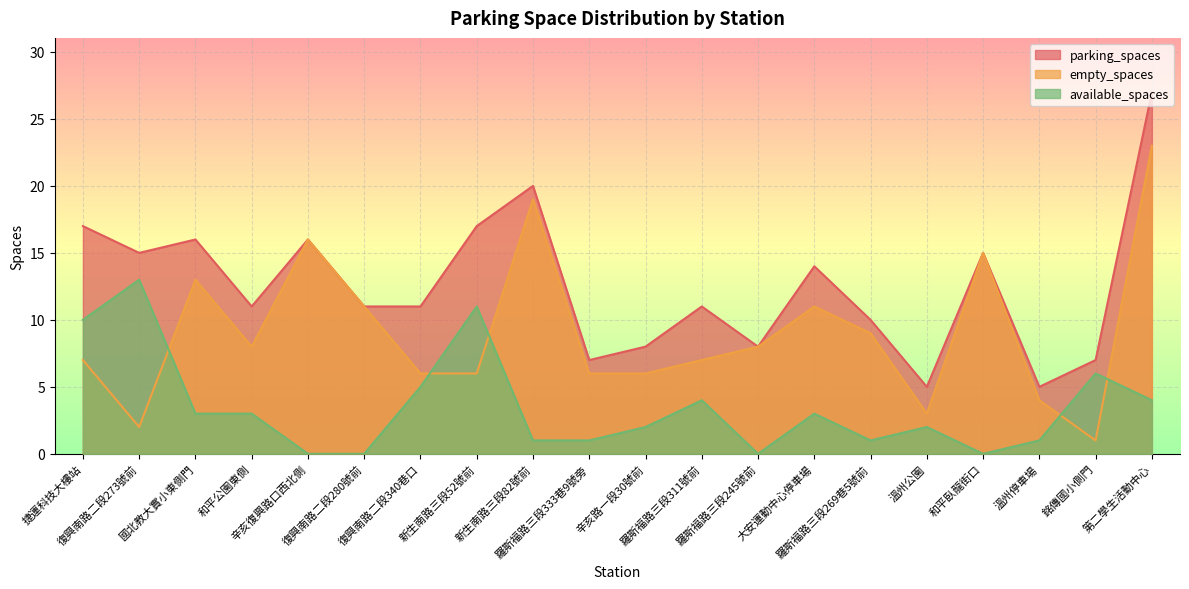

What is the maximum value for available_spaces?

13